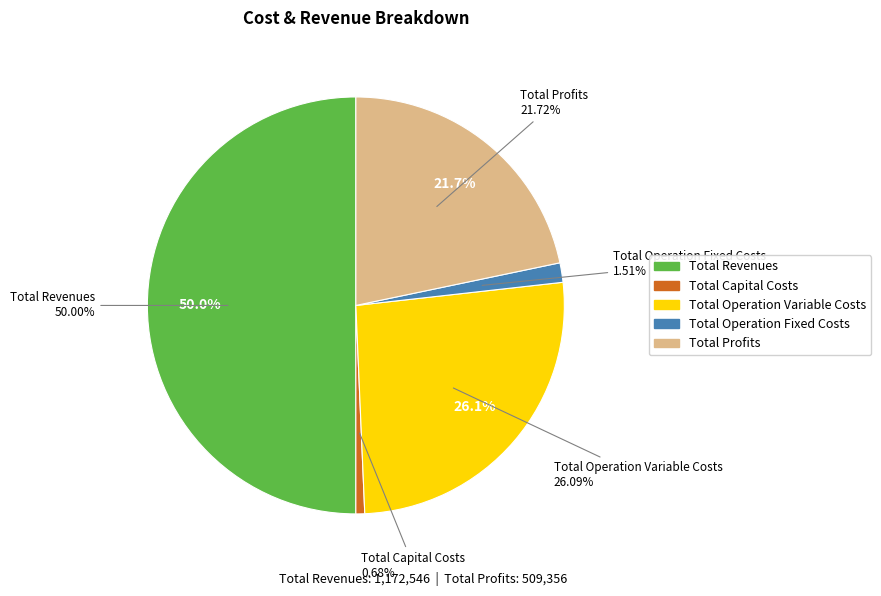

To the nearest percent, what is the difference between the Total Operation Fixed Costs and Total Operation Variable Costs slice percentages?

25%